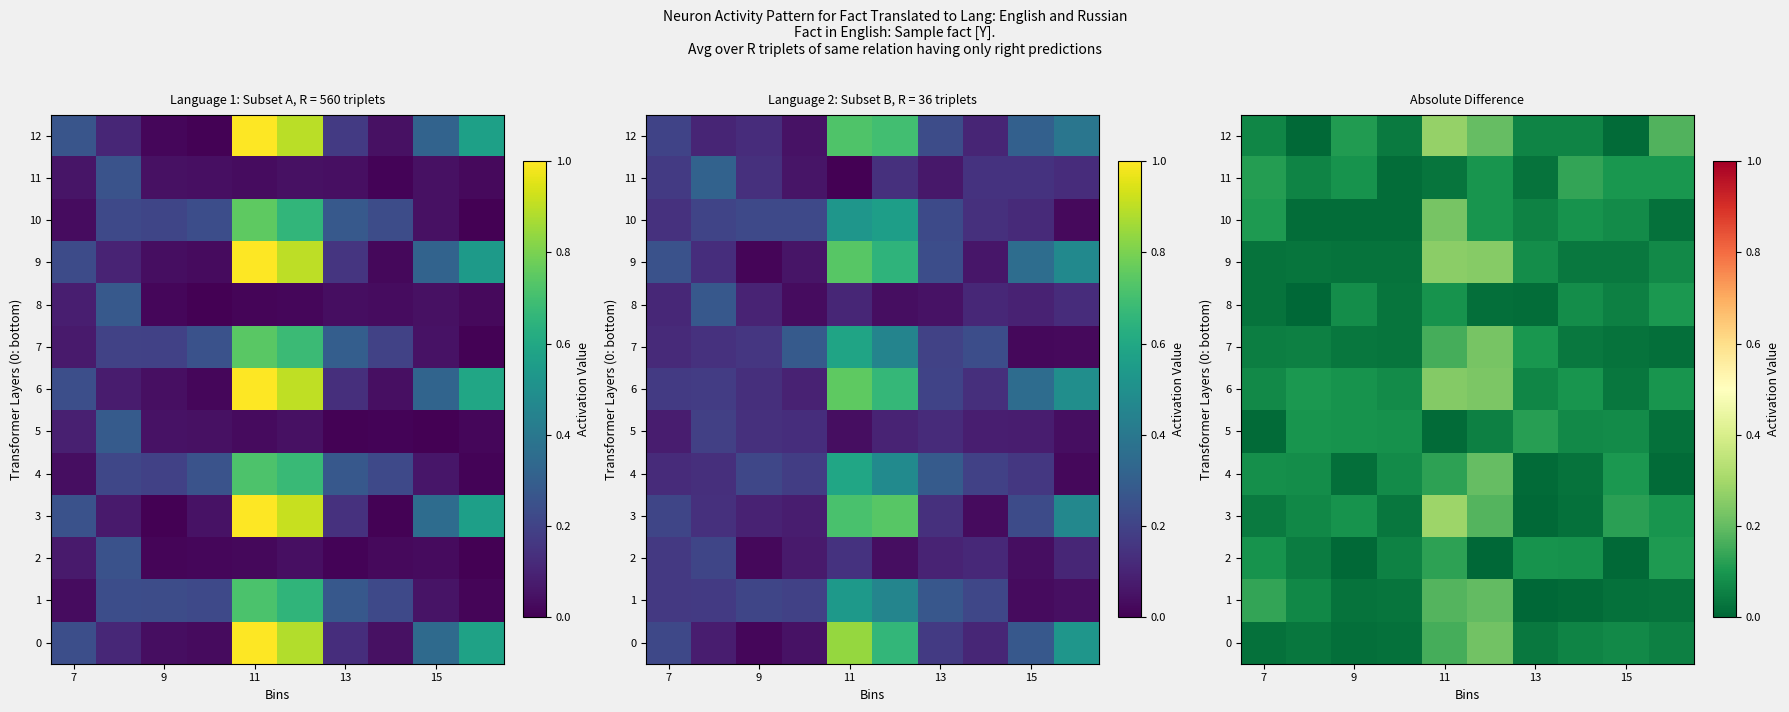

How many distinct data groups are displayed?

13